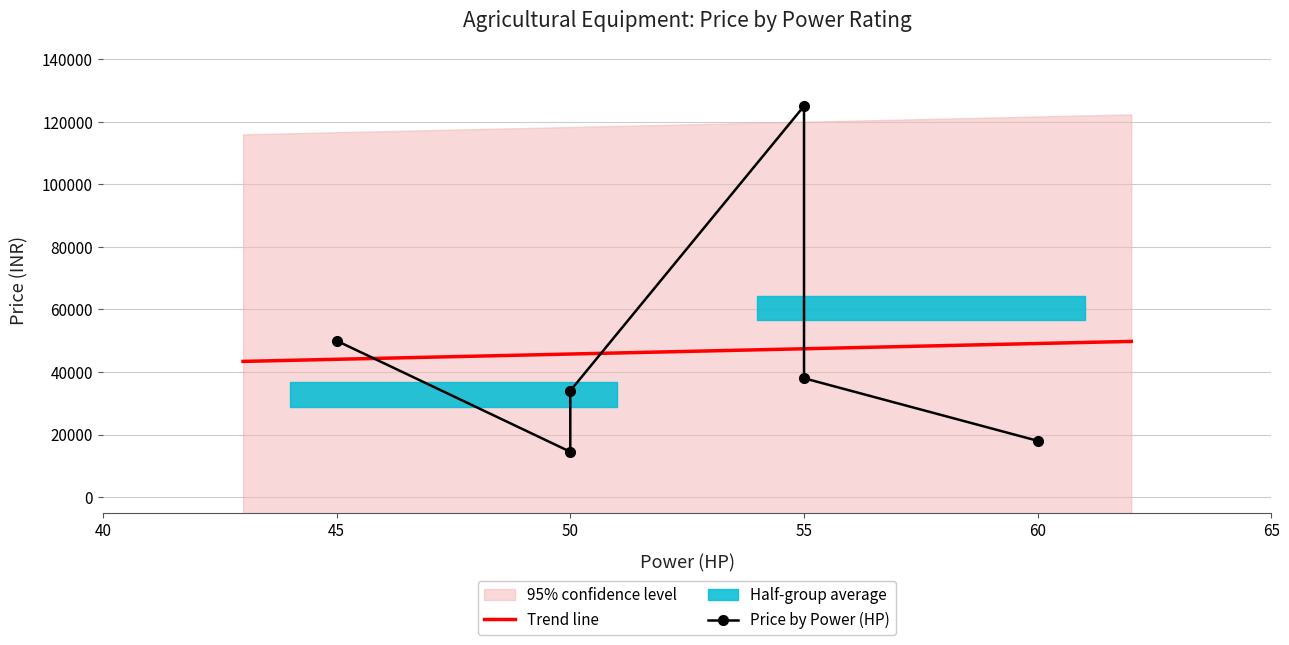

What is the label of the 2nd point from the right?

AgriStar Powervator